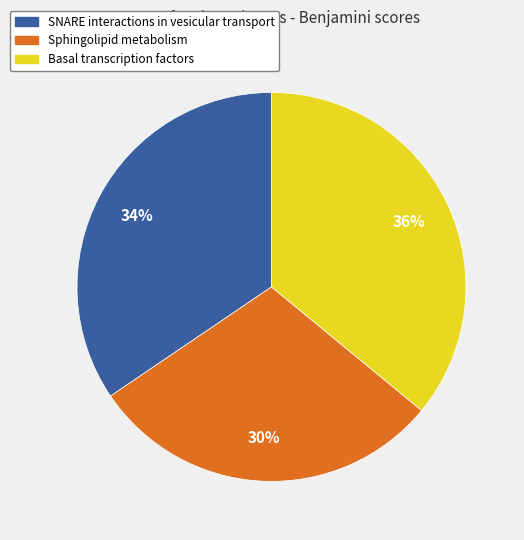

Is Sphingolipid metabolism the majority of the pie?

No